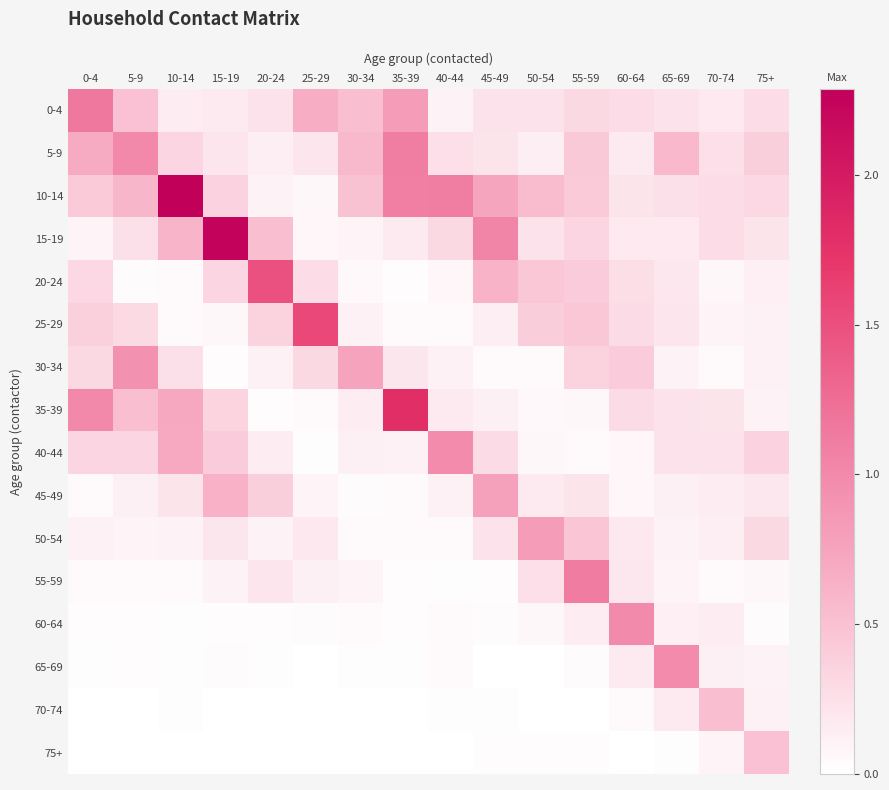

The 60-64 series shows 0.1 at 50-54. True or false?

True